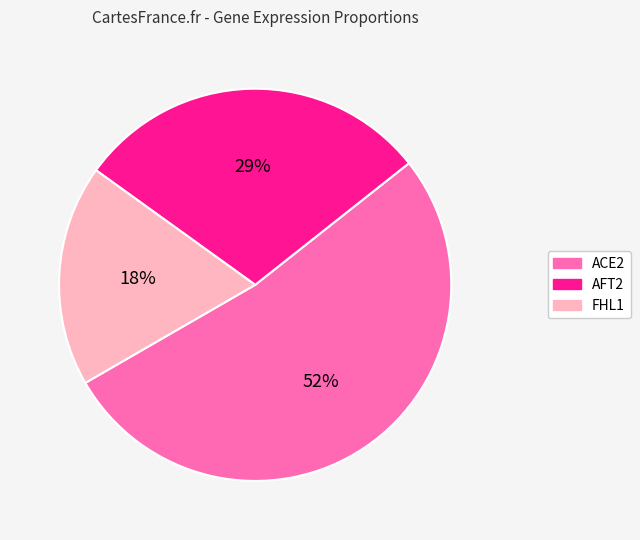

Is there a majority slice in this chart?

Yes